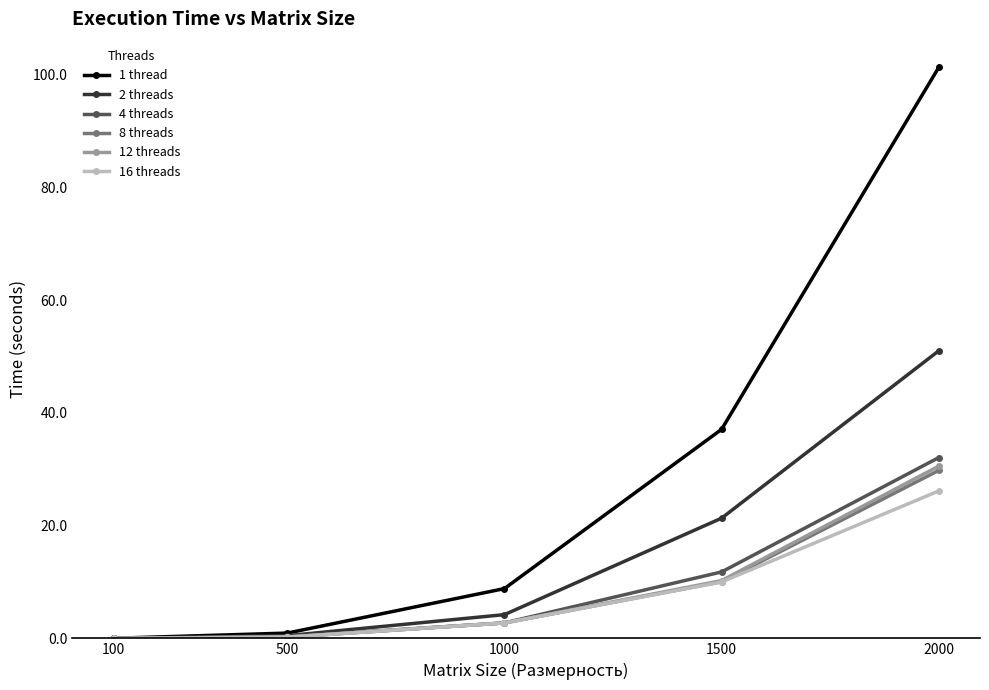

What is the sum of all 12 threads values?

43.8